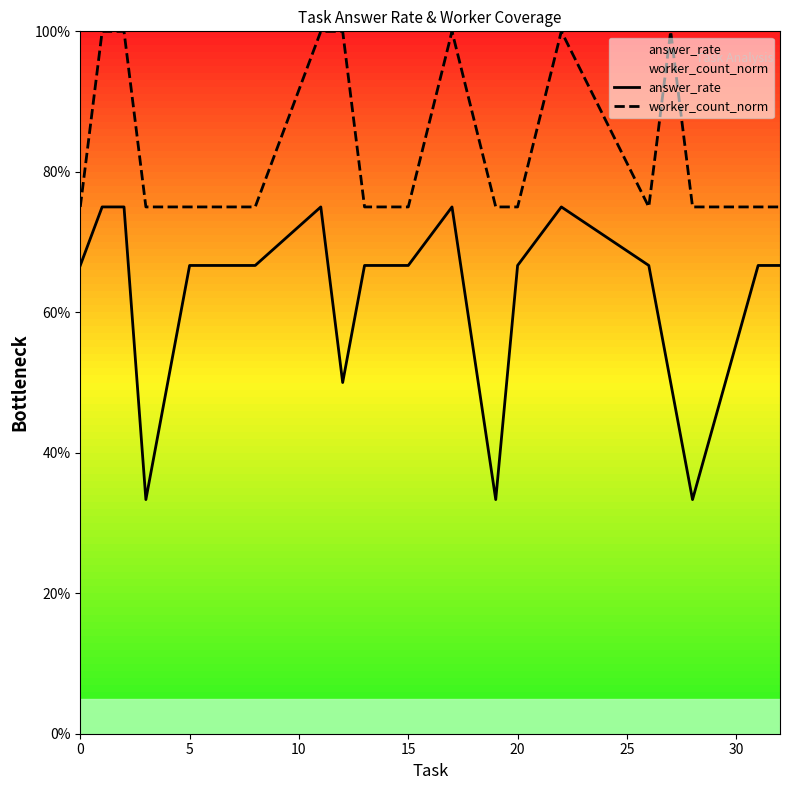

How many interior local valleys does the worker_count_norm series have?

1